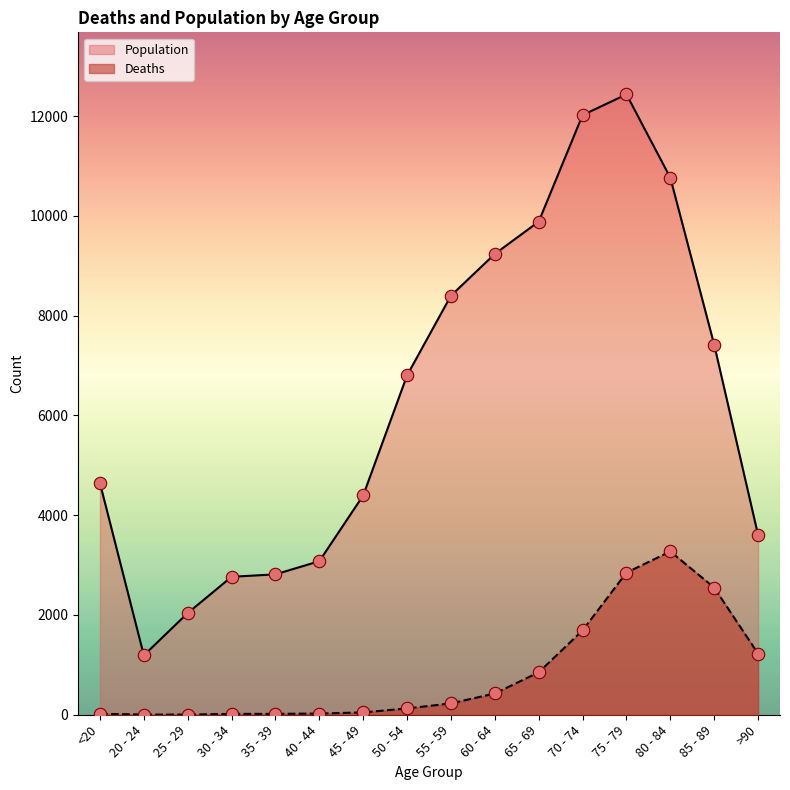

Which series reaches the minimum Y coordinate?

Deaths